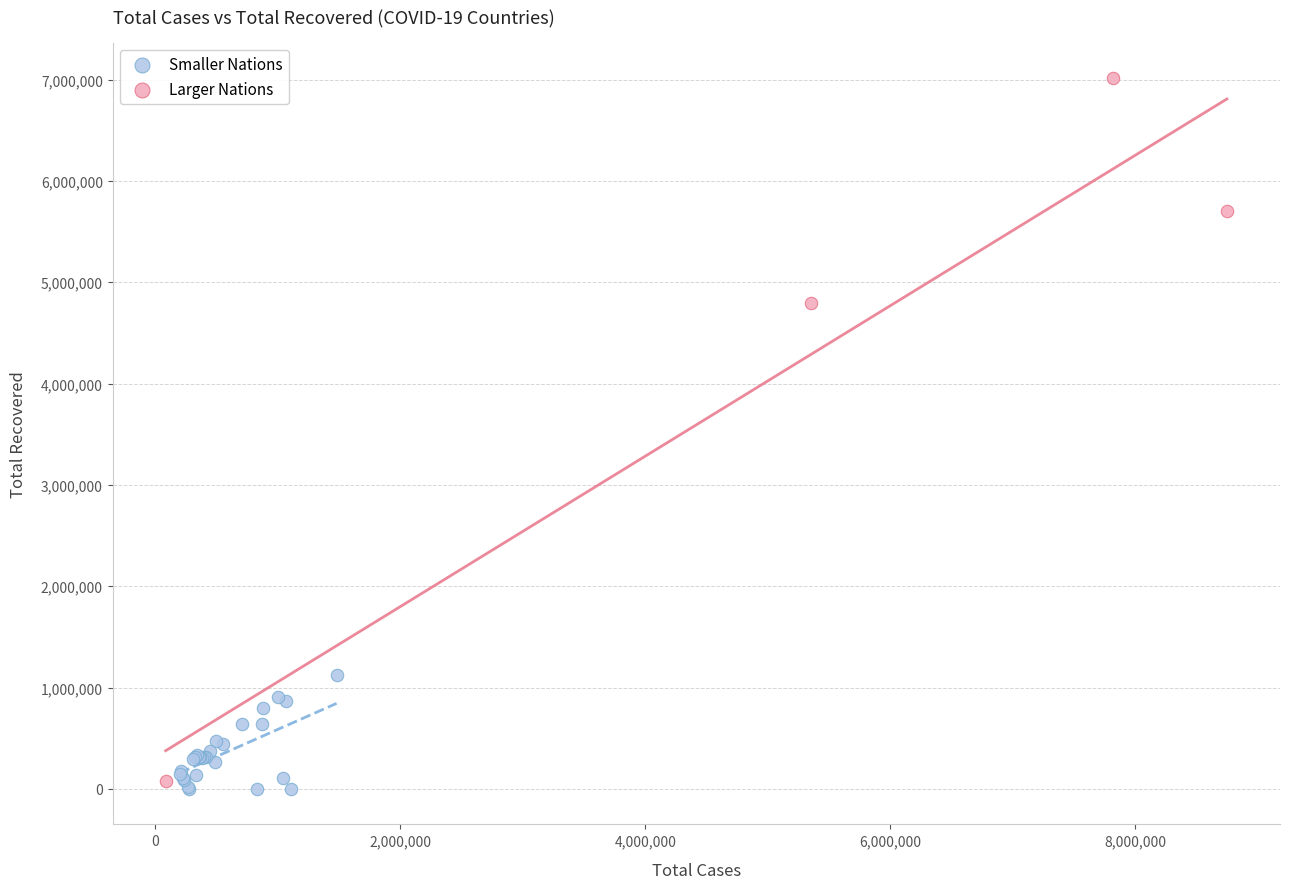

What are all the series names shown in the legend?

Smaller Nations, Larger Nations